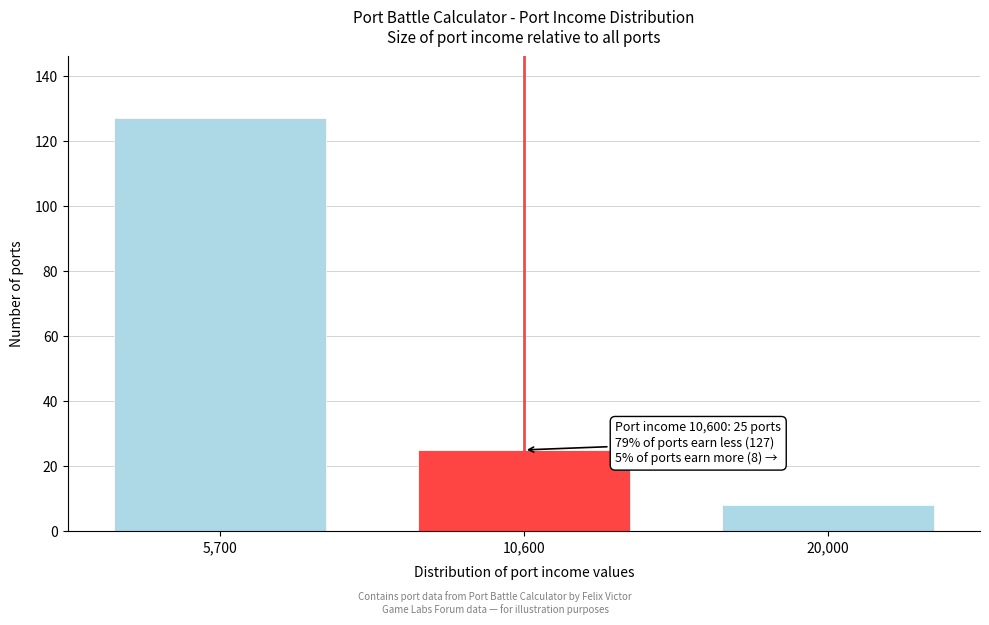

Reading left to right, what are all the values shown in this chart?

5,700=127	10,600=25	20,000=8